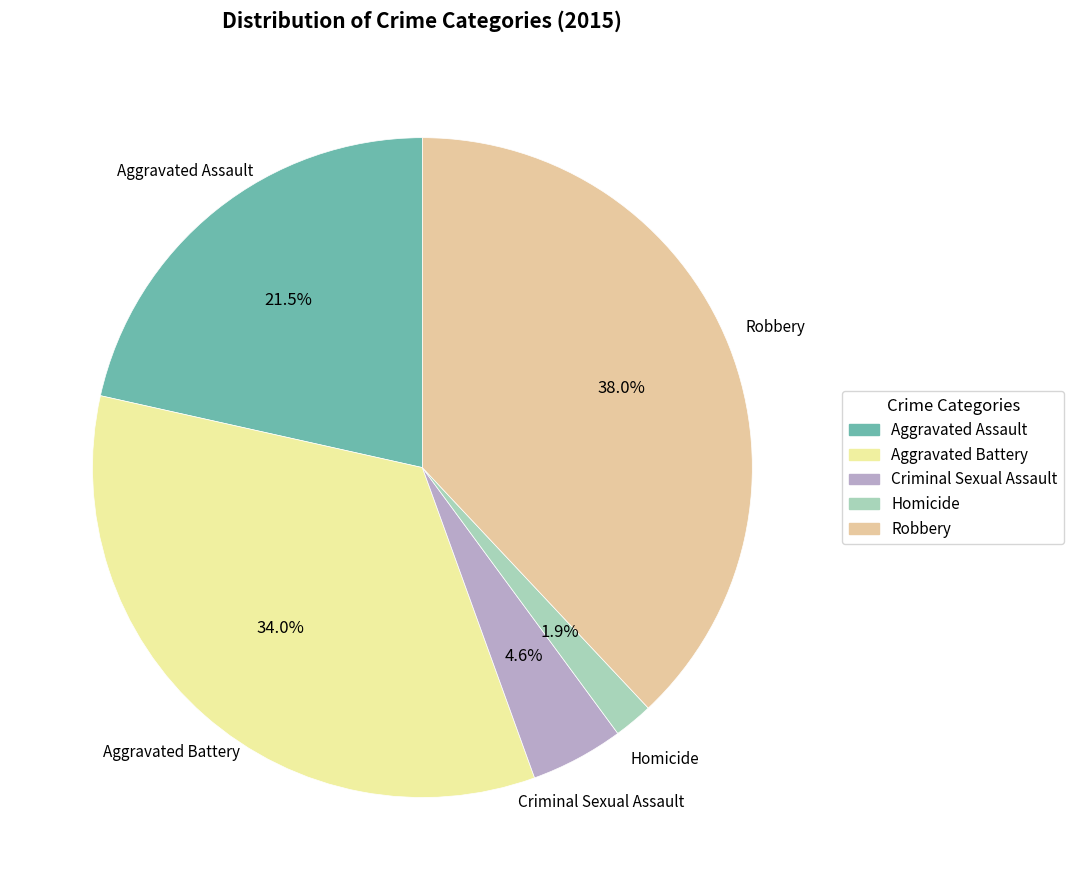

Is Homicide the majority of the pie?

No